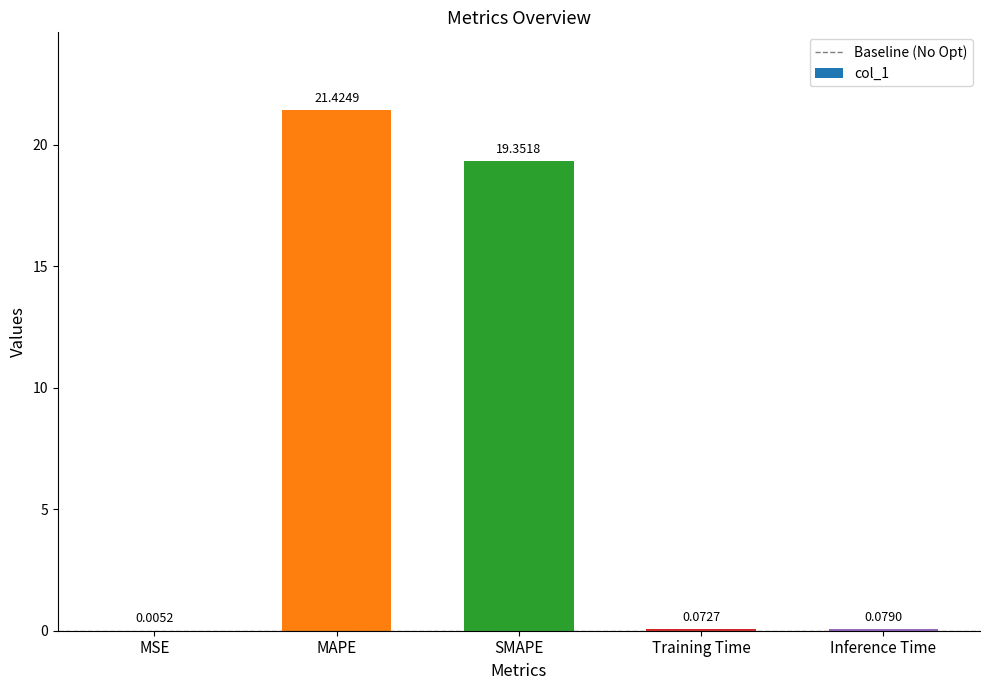

What is the sum of the values at MAPE and Inference Time?

21.5